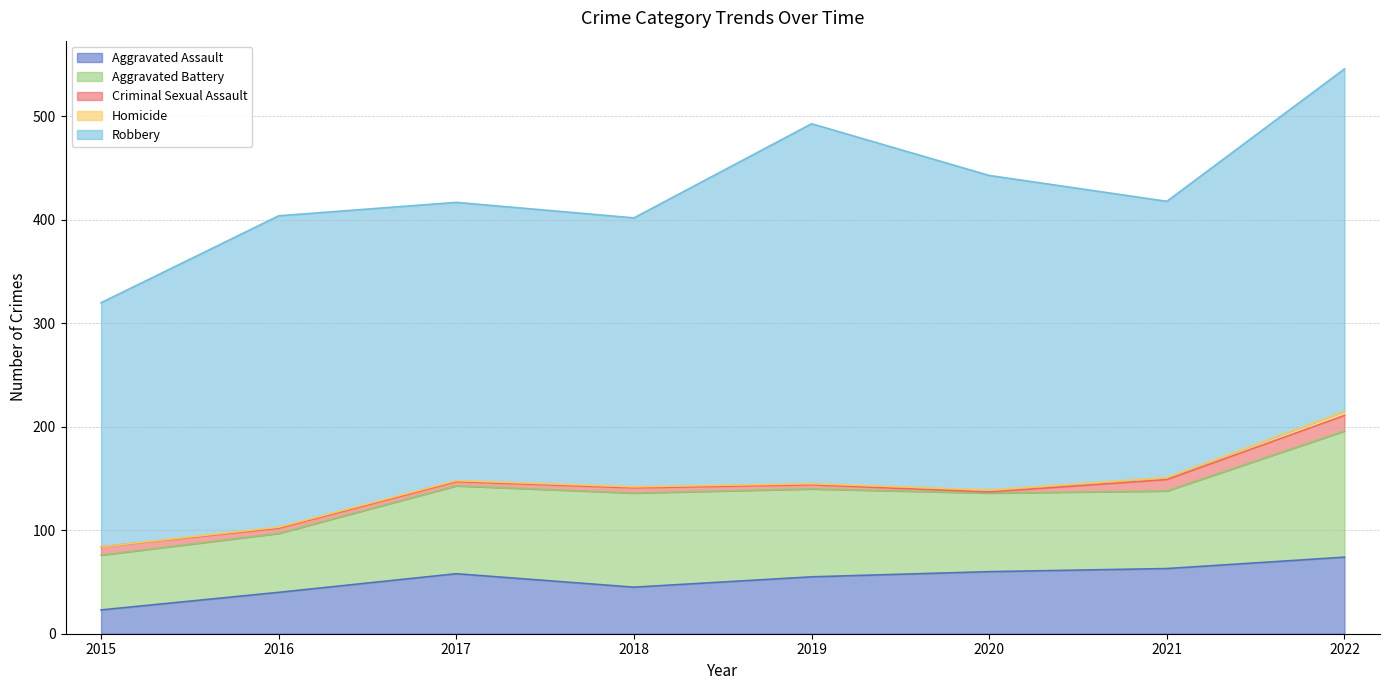

True or false: Robbery and Aggravated Battery intersect in this chart.

False